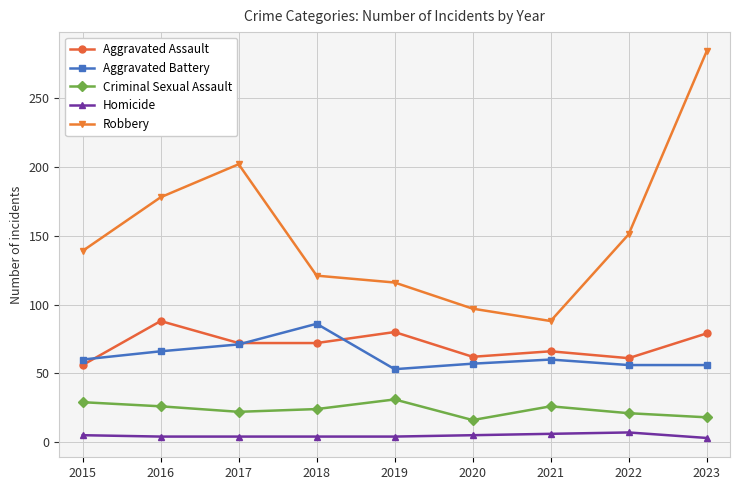

Rank the series at 2019 from lowest to highest value.

Homicide, Criminal Sexual Assault, Aggravated Battery, Aggravated Assault, Robbery